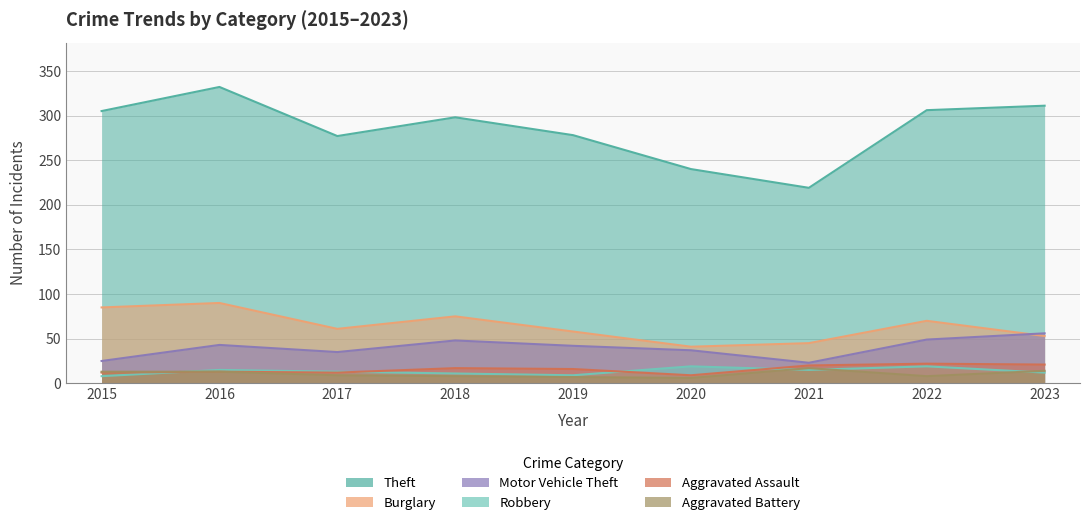

Where is the first local maximum for Aggravated Battery?

2021